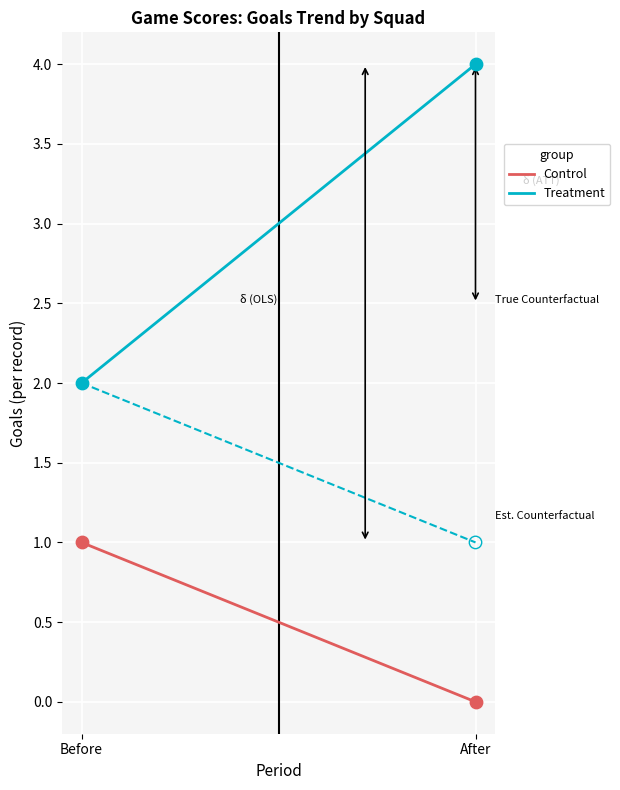

Which series has the widest spread of Y values?

Treatment